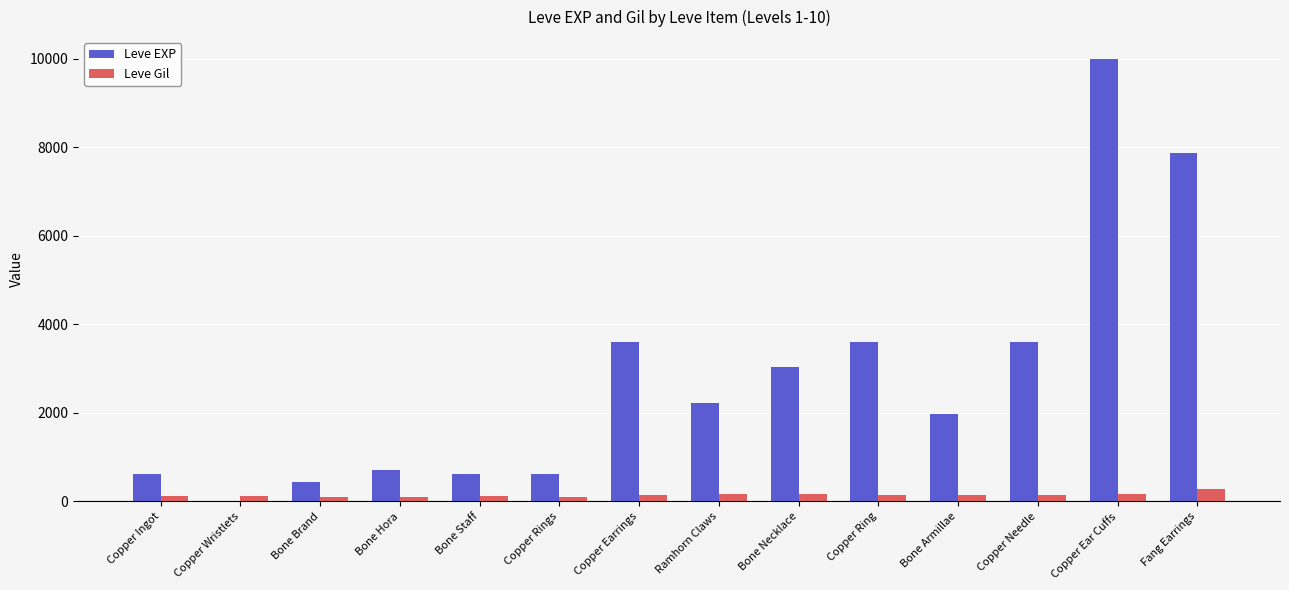

Is the value of Leve Gil at Ramhorn Claws greater than the value of Leve EXP at Copper Earrings?

No